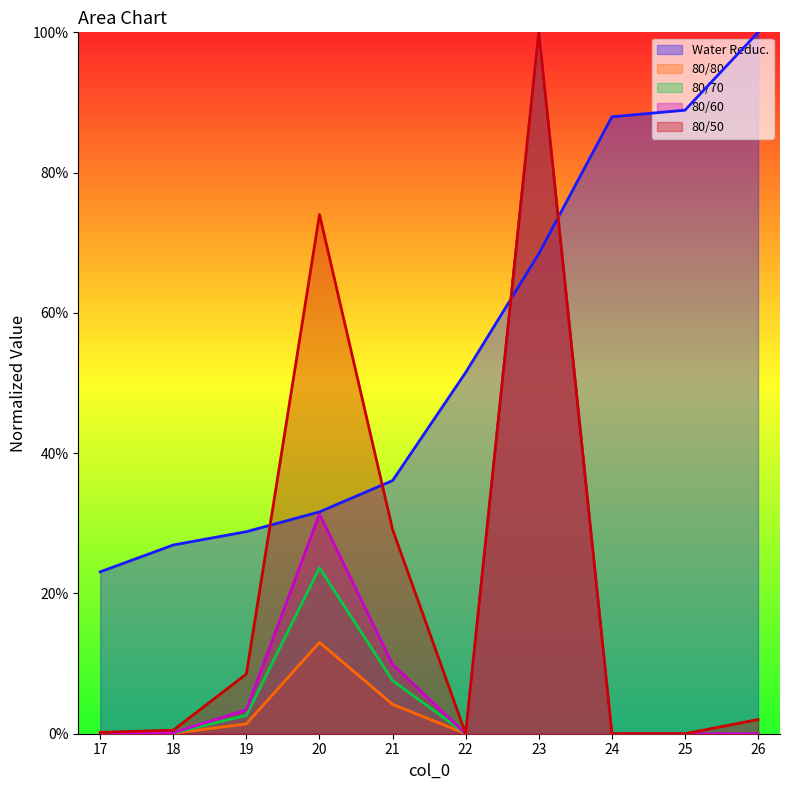

Reading left to right, what are all the values shown in this chart?

Water Reduc.: 0.2	0.3	0.3	0.3	0.4	0.5	0.7	0.9	0.9	1.0
80/80: 0.0	0.0	0.0	0.1	0.0	0.0	1.0	0.0	0.0	0.0
80/70: 0.0	0.0	0.0	0.2	0.1	0.0	1.0	0.0	0.0	0.0
80/60: 0.0	0.0	0.0	0.3	0.1	0.0	1.0	0.0	0.0	0.0
80/50: 0.0	0.0	0.1	0.7	0.3	0.0	1.0	0.0	0.0	0.0